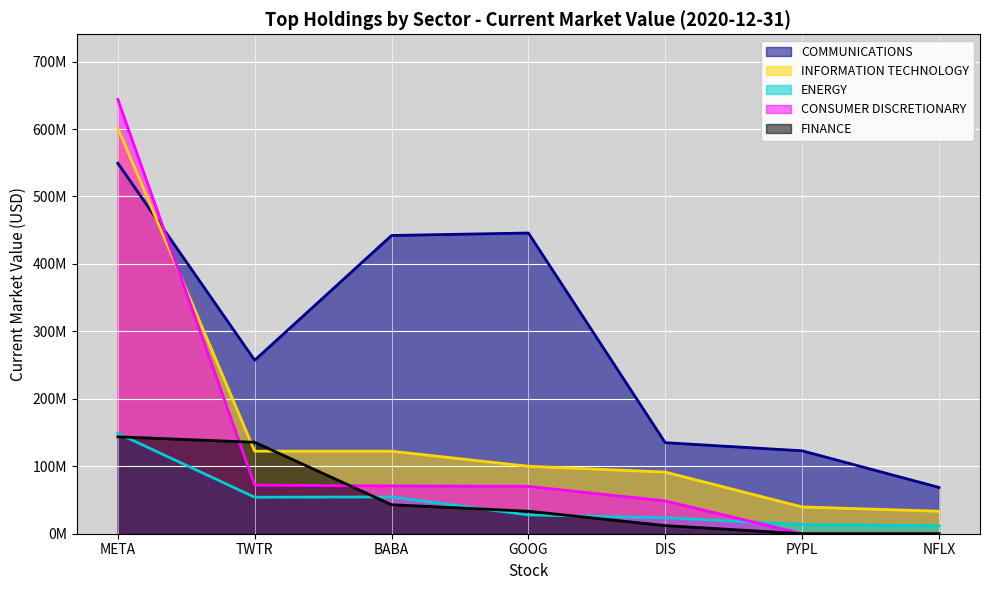

Which category has the lowest value in the CONSUMER DISCRETIONARY series?

PYPL